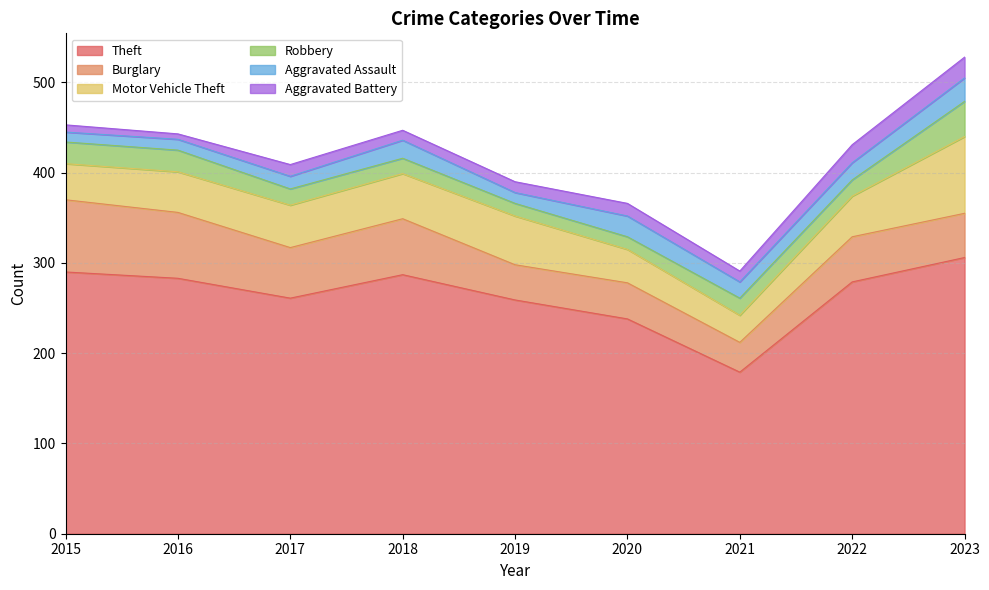

What is the sum of all Robbery values?

187